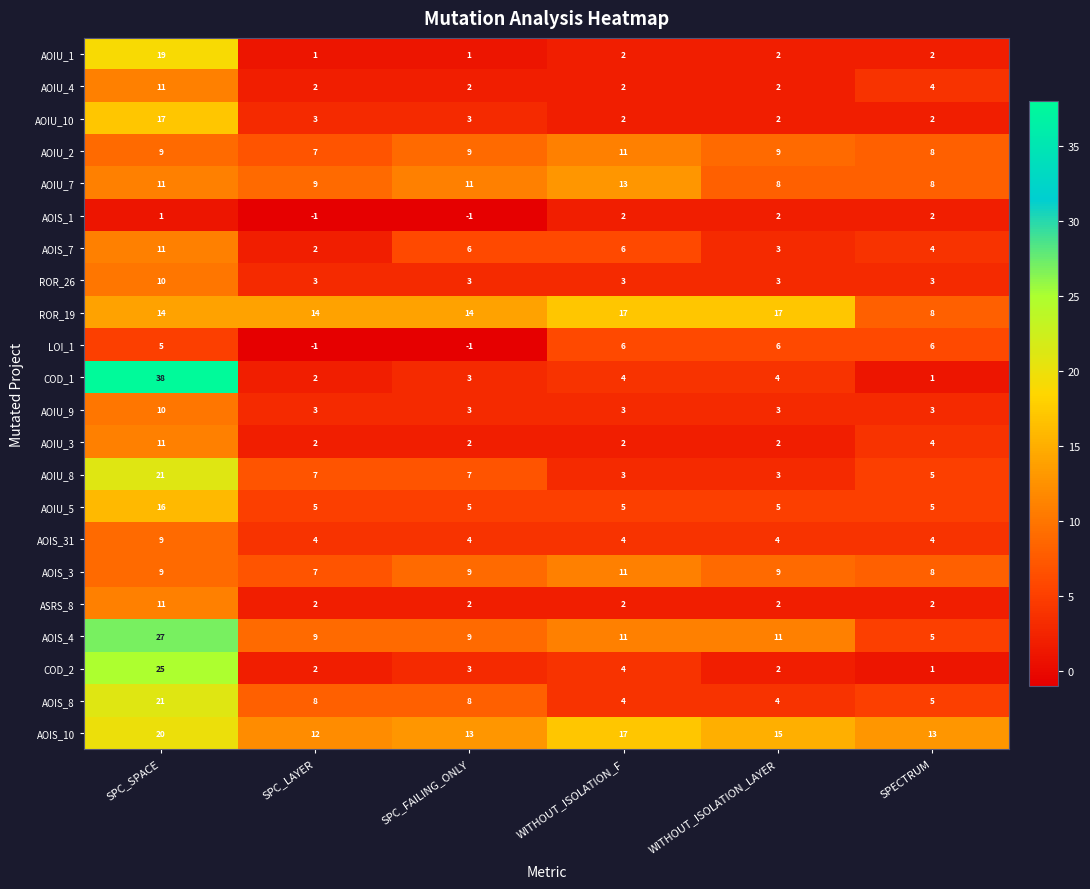

True or false: AOIU_9 has a value of 2 at SPC_LAYER.

False